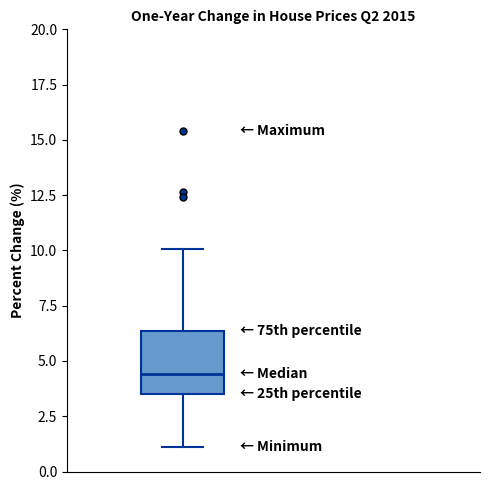

Where does the lower whisker of the box end on the y-axis? The values are not printed on the chart, so give them approximately, as read against the axis.

1.0